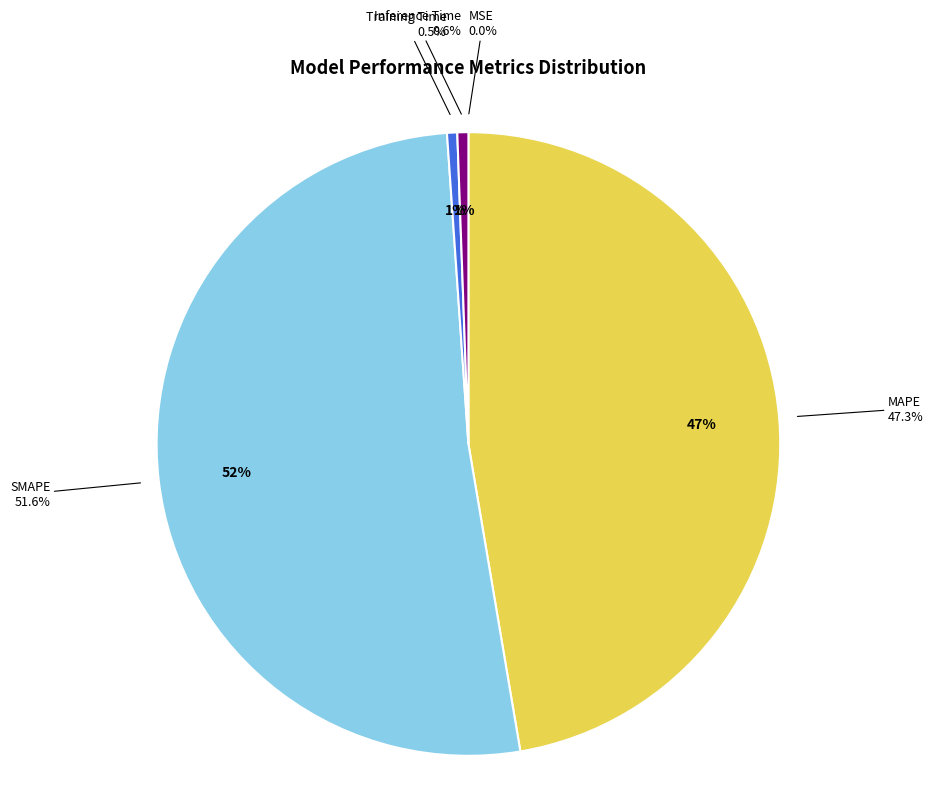

Combined, do MSE and Inference Time account for over 50%?

No